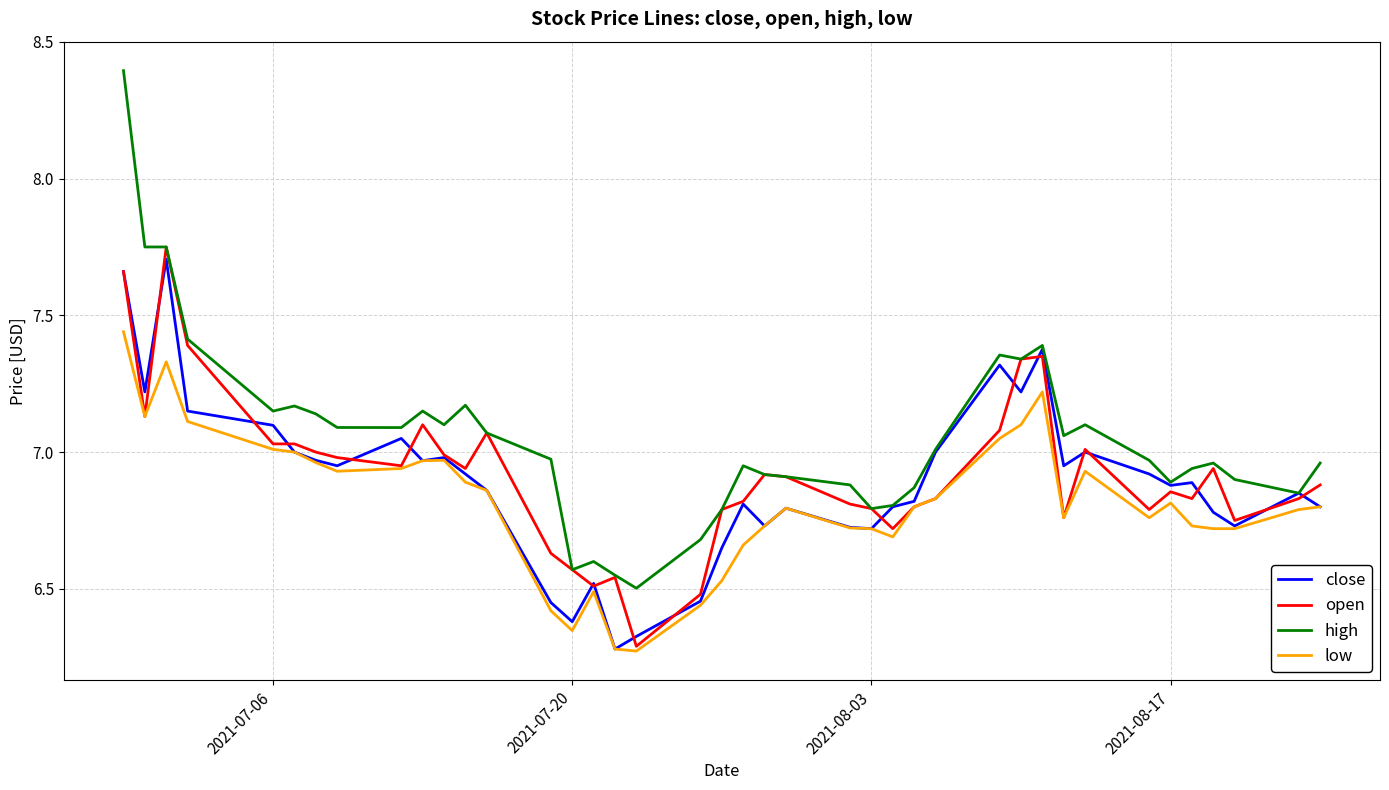

Which series has the widest spread of values?

high